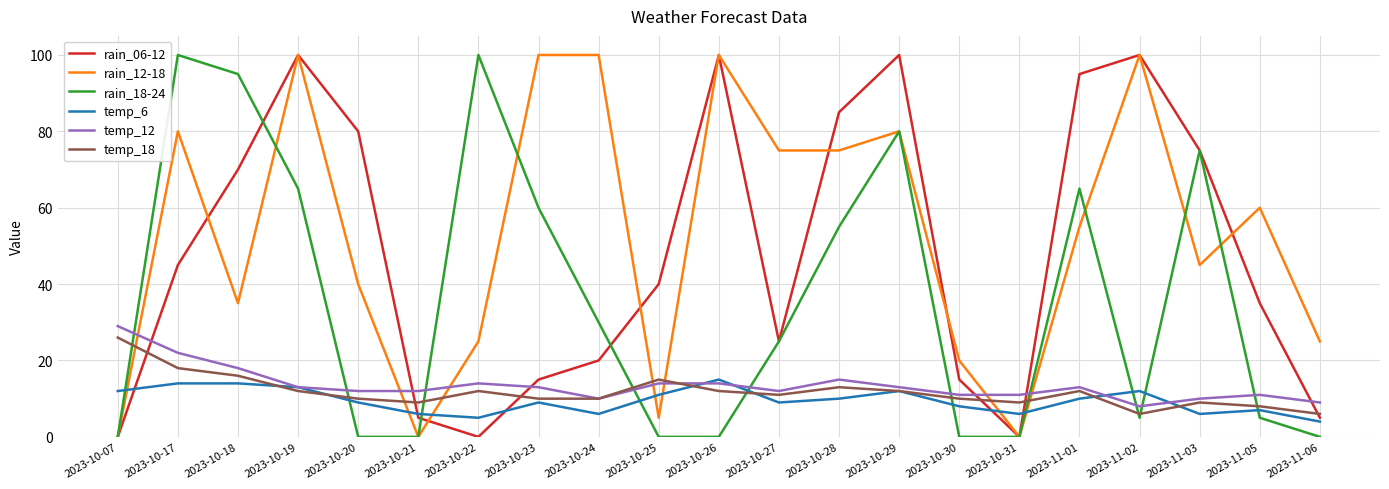

Reading left to right, transcribe all the data shown in this chart.

rain_06-12: 2023-10-07=0	2023-10-17=45	2023-10-18=70	2023-10-19=100	2023-10-20=80	2023-10-21=5	2023-10-22=0	2023-10-23=15	2023-10-24=20	2023-10-25=40	2023-10-26=100	2023-10-27=25	2023-10-28=85	2023-10-29=100	2023-10-30=15	2023-10-31=0	2023-11-01=95	2023-11-02=100	2023-11-03=75	2023-11-05=35	2023-11-06=5
rain_12-18: 2023-10-07=0	2023-10-17=80	2023-10-18=35	2023-10-19=100	2023-10-20=40	2023-10-21=0	2023-10-22=25	2023-10-23=100	2023-10-24=100	2023-10-25=5	2023-10-26=100	2023-10-27=75	2023-10-28=75	2023-10-29=80	2023-10-30=20	2023-10-31=0	2023-11-01=55	2023-11-02=100	2023-11-03=45	2023-11-05=60	2023-11-06=25
rain_18-24: 2023-10-07=0	2023-10-17=100	2023-10-18=95	2023-10-19=65	2023-10-20=0	2023-10-21=0	2023-10-22=100	2023-10-23=60	2023-10-24=30	2023-10-25=0	2023-10-26=0	2023-10-27=25	2023-10-28=55	2023-10-29=80	2023-10-30=0	2023-10-31=0	2023-11-01=65	2023-11-02=5	2023-11-03=75	2023-11-05=5	2023-11-06=0
temp_6: 2023-10-07=12	2023-10-17=14	2023-10-18=14	2023-10-19=13	2023-10-20=9	2023-10-21=6	2023-10-22=5	2023-10-23=9	2023-10-24=6	2023-10-25=11	2023-10-26=15	2023-10-27=9	2023-10-28=10	2023-10-29=12	2023-10-30=8	2023-10-31=6	2023-11-01=10	2023-11-02=12	2023-11-03=6	2023-11-05=7	2023-11-06=4
temp_12: 2023-10-07=29	2023-10-17=22	2023-10-18=18	2023-10-19=13	2023-10-20=12	2023-10-21=12	2023-10-22=14	2023-10-23=13	2023-10-24=10	2023-10-25=14	2023-10-26=14	2023-10-27=12	2023-10-28=15	2023-10-29=13	2023-10-30=11	2023-10-31=11	2023-11-01=13	2023-11-02=8	2023-11-03=10	2023-11-05=11	2023-11-06=9
temp_18: 2023-10-07=26	2023-10-17=18	2023-10-18=16	2023-10-19=12	2023-10-20=10	2023-10-21=9	2023-10-22=12	2023-10-23=10	2023-10-24=10	2023-10-25=15	2023-10-26=12	2023-10-27=11	2023-10-28=13	2023-10-29=12	2023-10-30=10	2023-10-31=9	2023-11-01=12	2023-11-02=6	2023-11-03=9	2023-11-05=8	2023-11-06=6